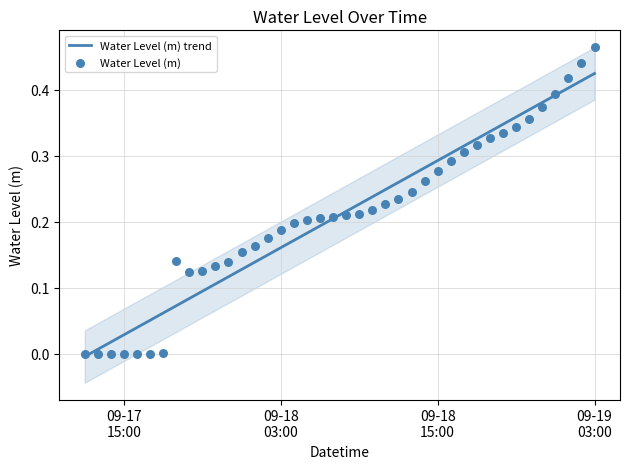

At how many categories does at least one series exceed 0?

39